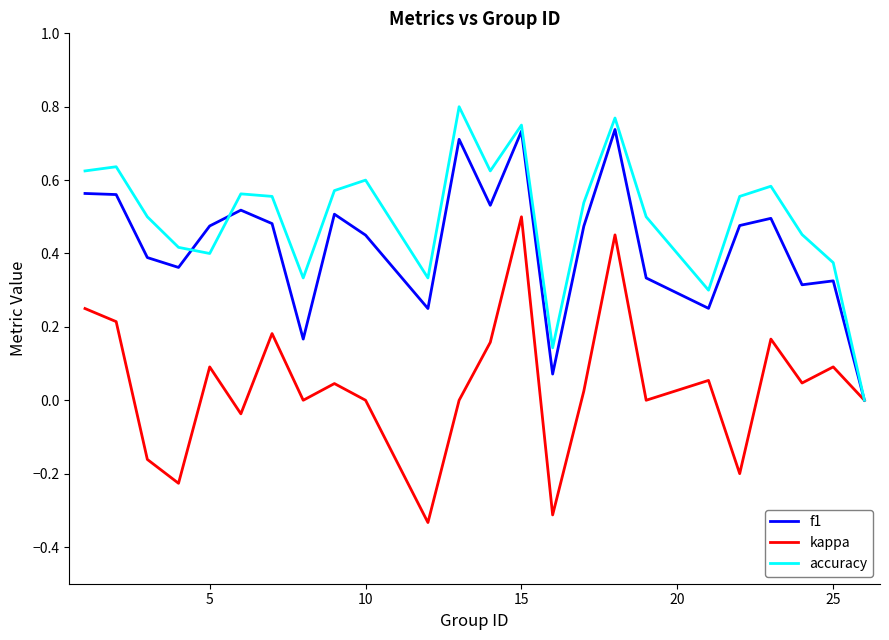

List the series in order of their peak value, highest first.

accuracy, f1, kappa